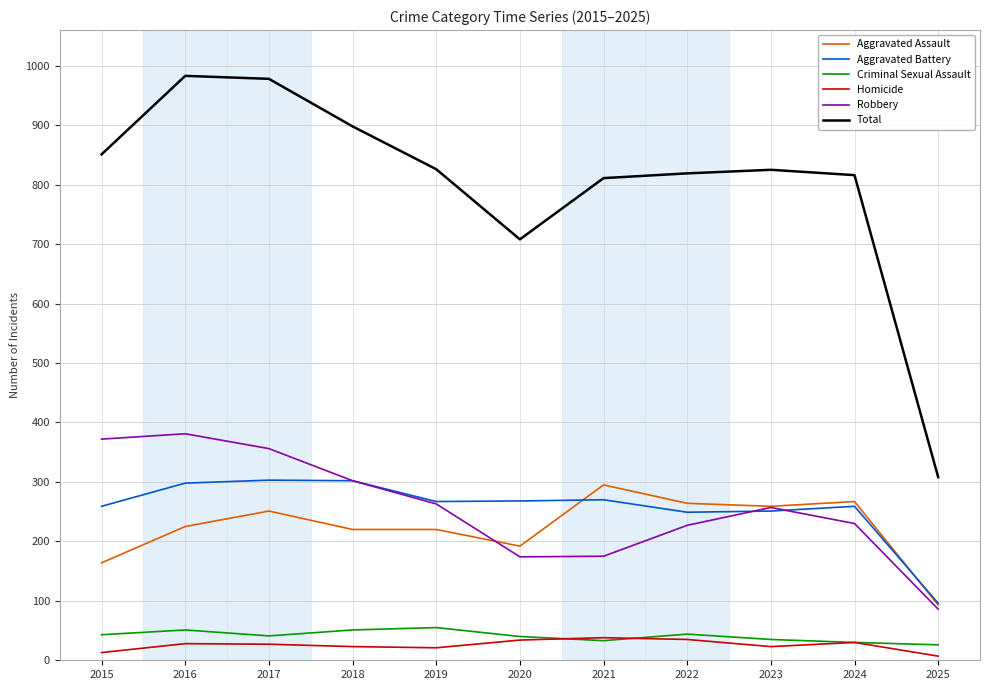

What is the sum of the Total values at 2025 and 2016?

1291